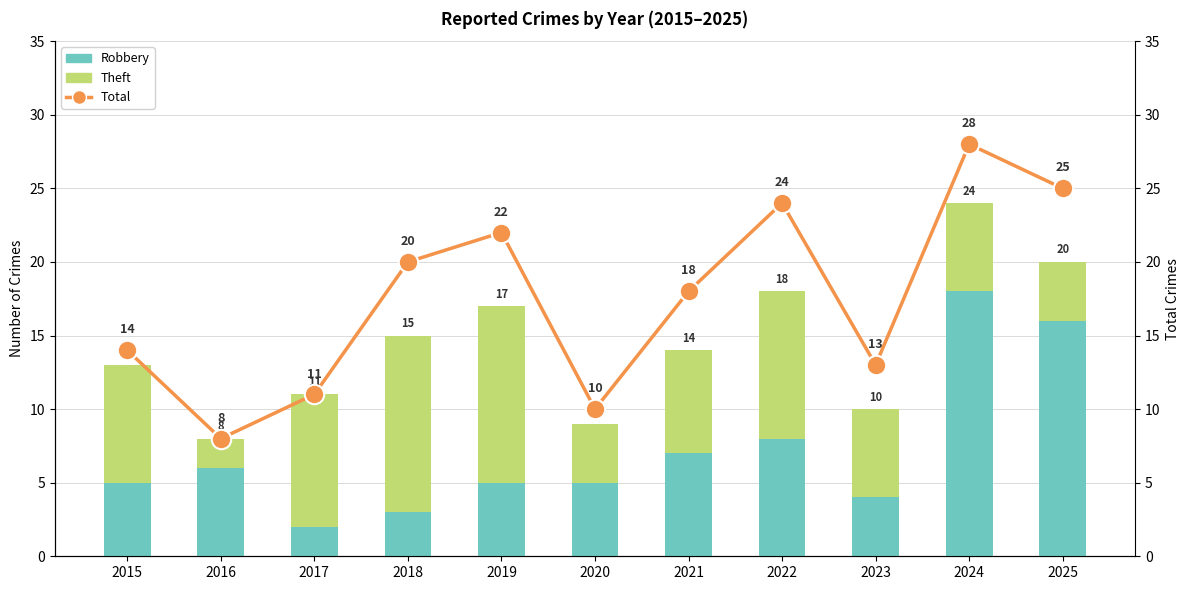

What are all the series names shown in the legend?

Robbery, Theft, Total